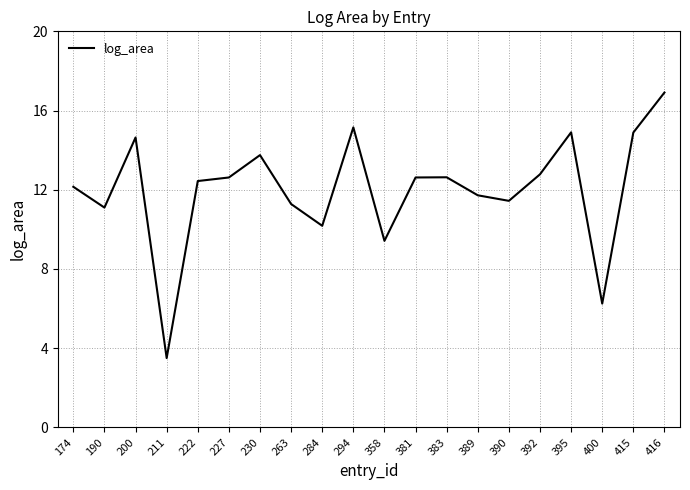

What is the smallest value displayed?

3.5